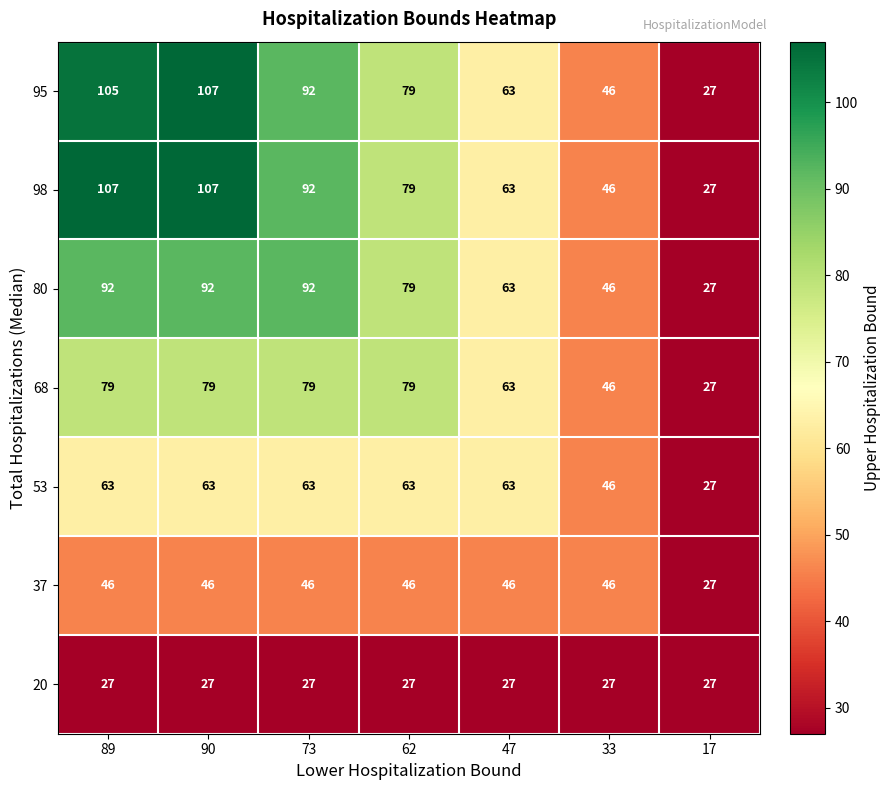

How many distinct data groups are displayed?

7